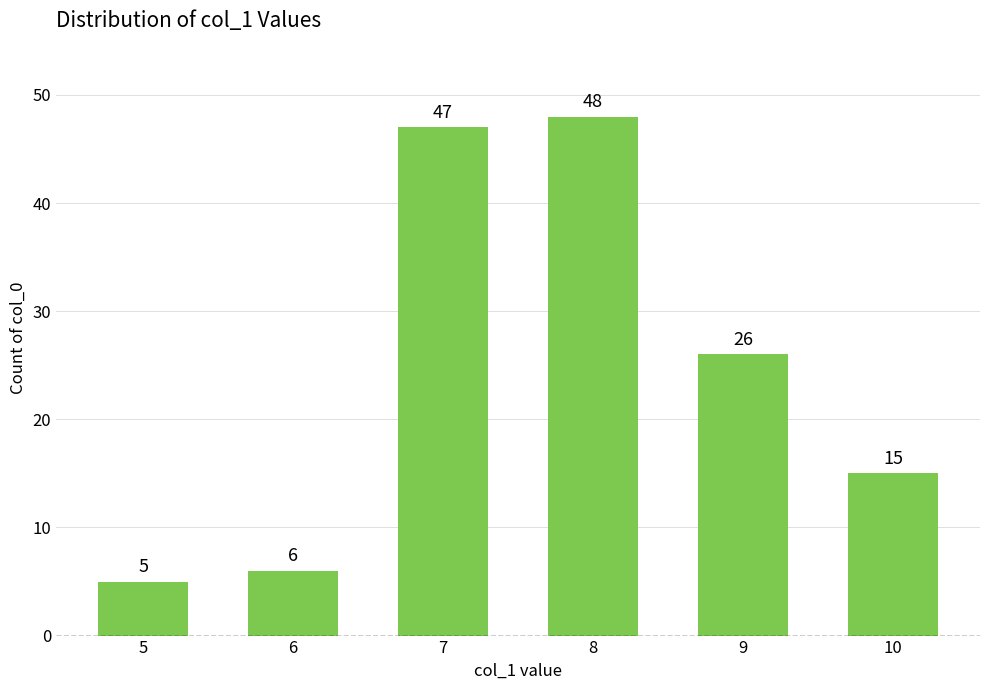

The value at 5 is 9. True or false?

False